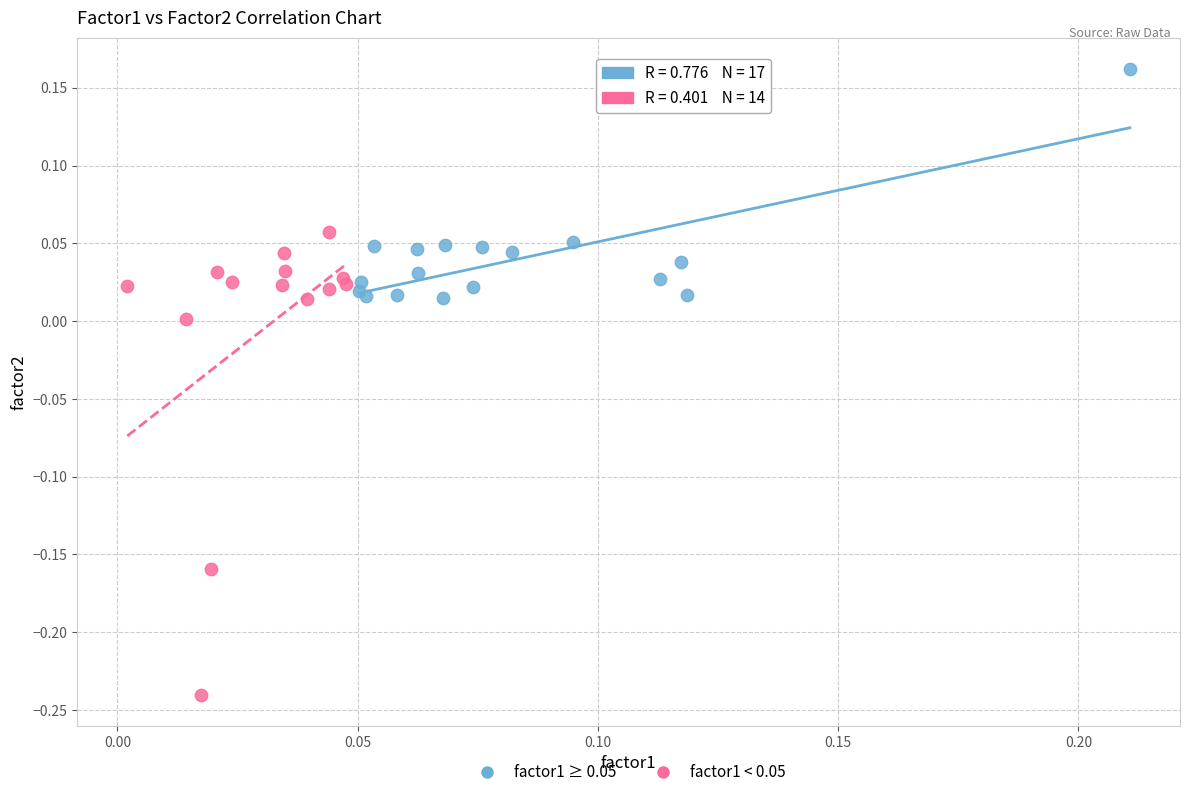

Which series contains the highest Y value?

factor1 ≥ 0.05